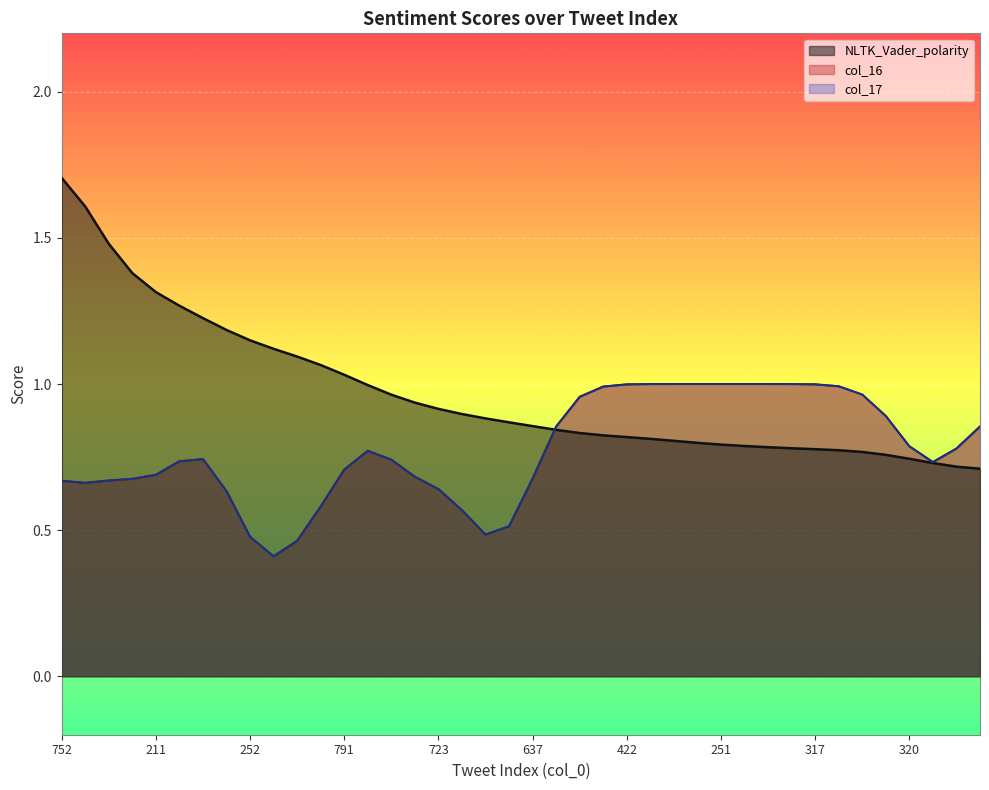

Does the chart display data point markers on the line(s)?

No